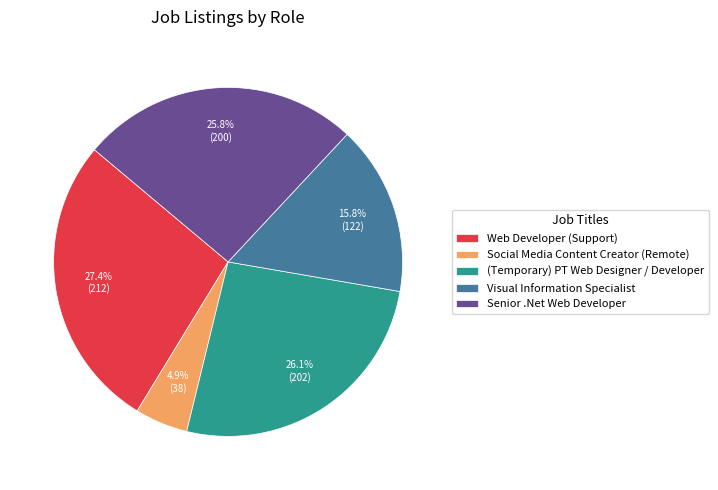

Which category has the smallest portion of the pie?

Social Media Content Creator (Remote)